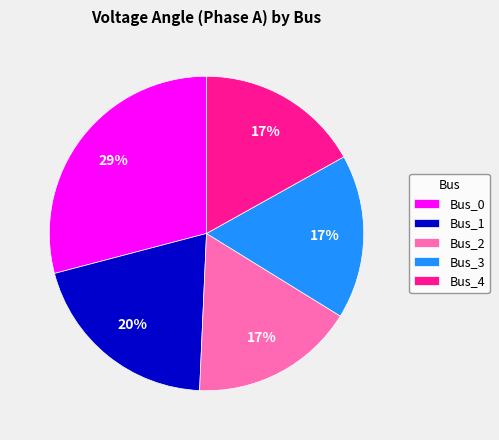

To the nearest percent, what percentage of the pie is Bus_4?

17%